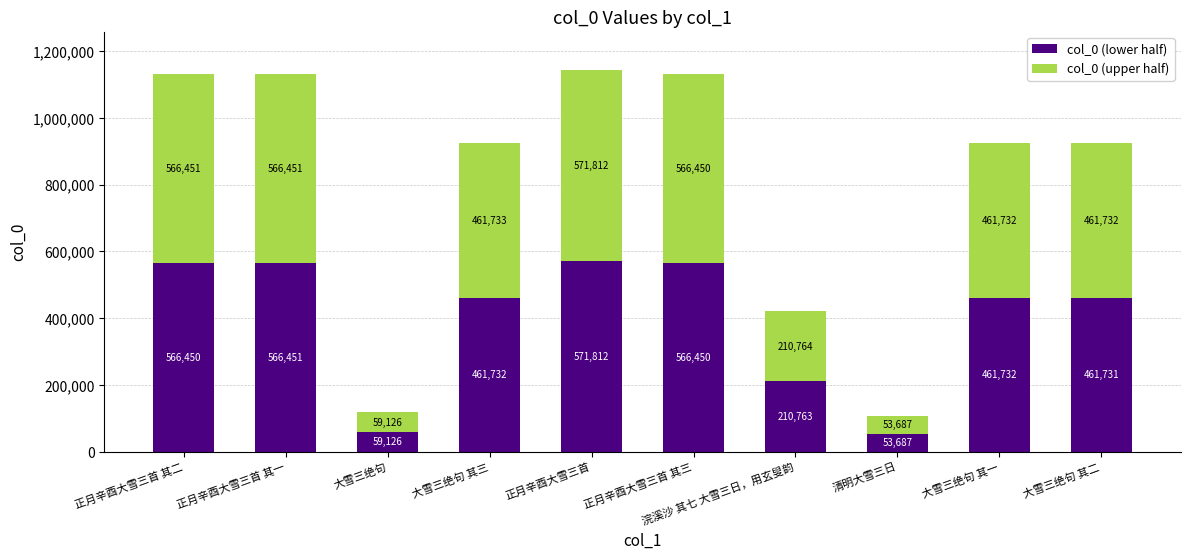

Does the chart contain any negative values?

No